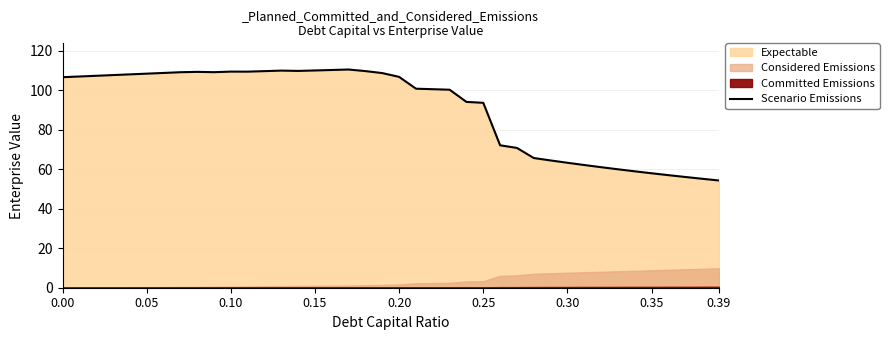

Count the number of values greater than 106.

21